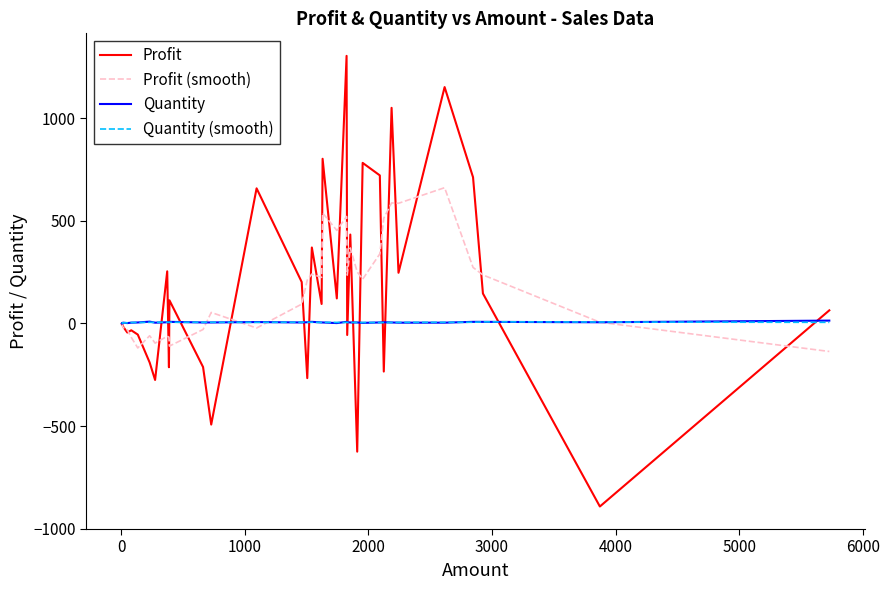

Does the chart display data point markers on the line(s)?

No